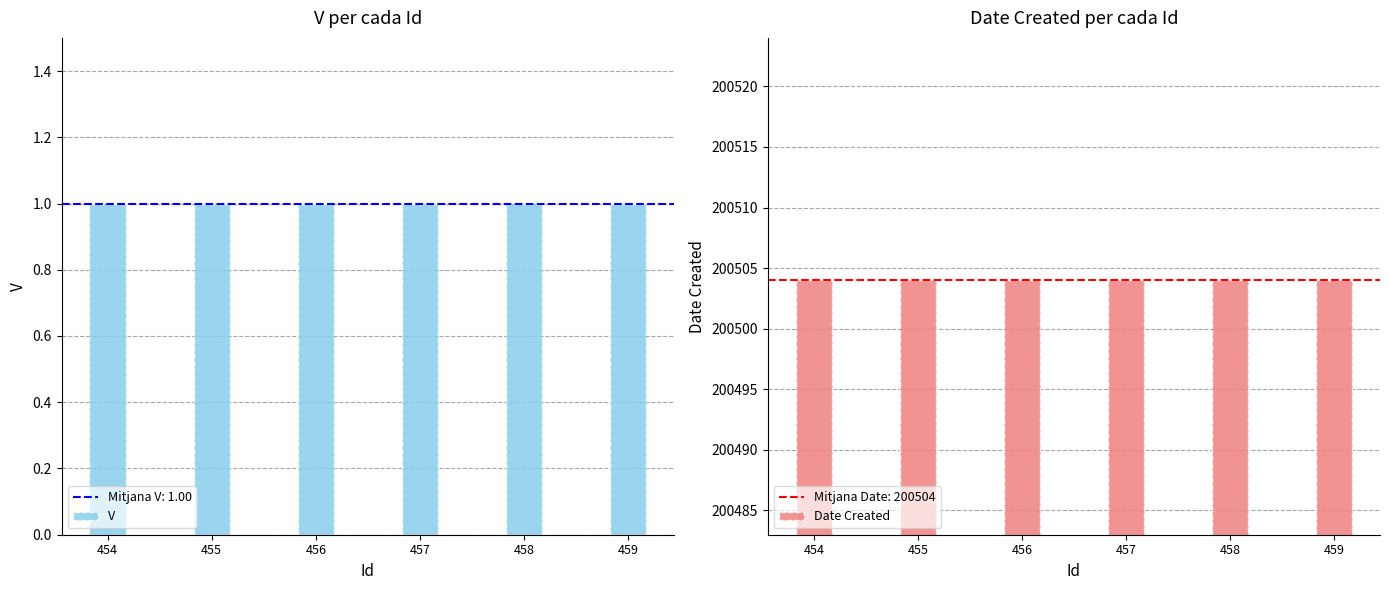

Reading left to right, list all the values displayed in this chart.

V: 454=1	455=1	456=1	457=1	458=1	459=1
Date Created: 454=200504	455=200504	456=200504	457=200504	458=200504	459=200504